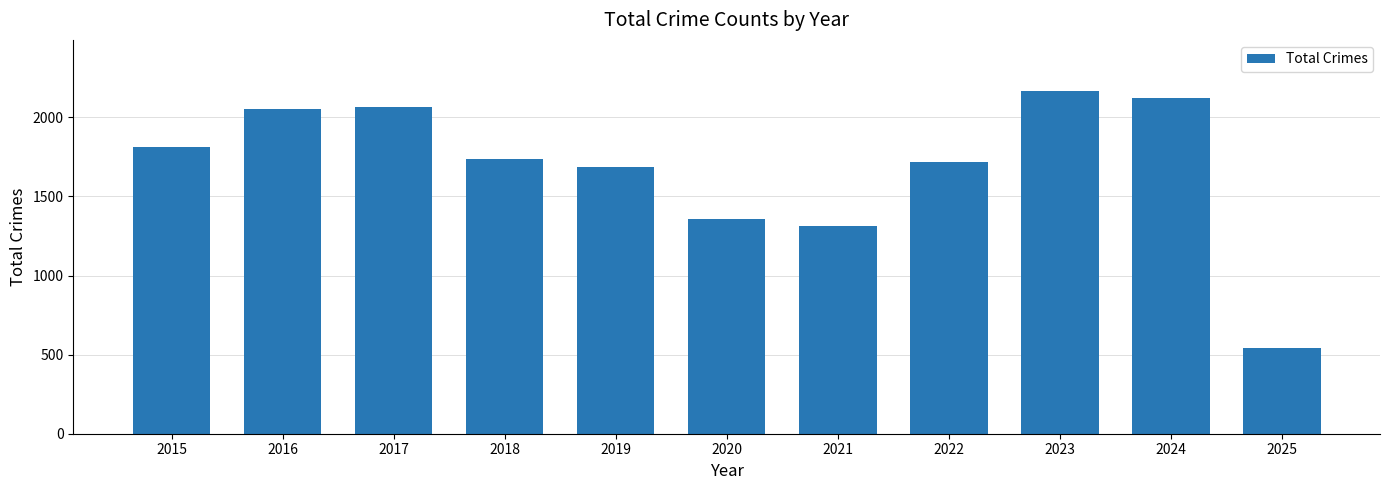

What is the maximum value shown in the chart?

2165